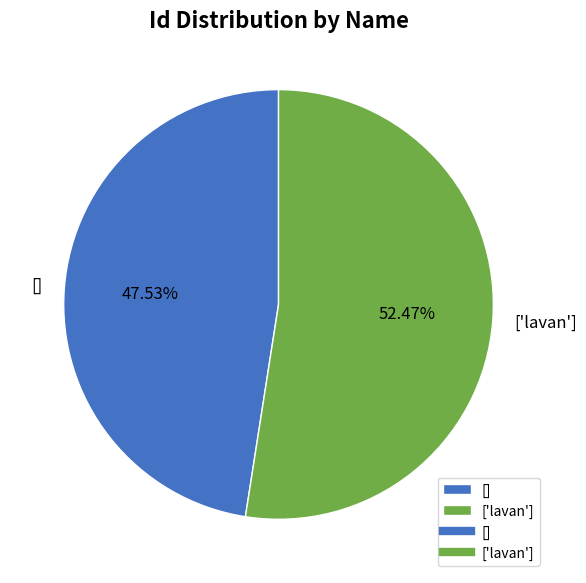

Between ['lavan'] and [], which is larger?

['lavan']